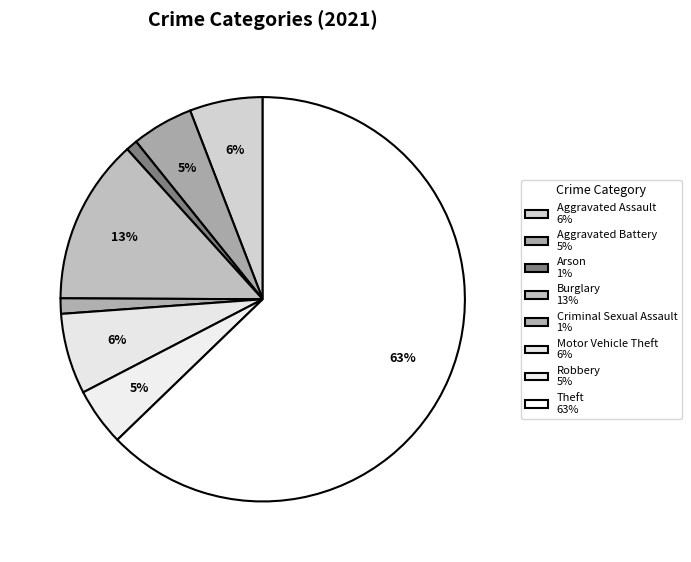

How many segments does this pie chart have?

8